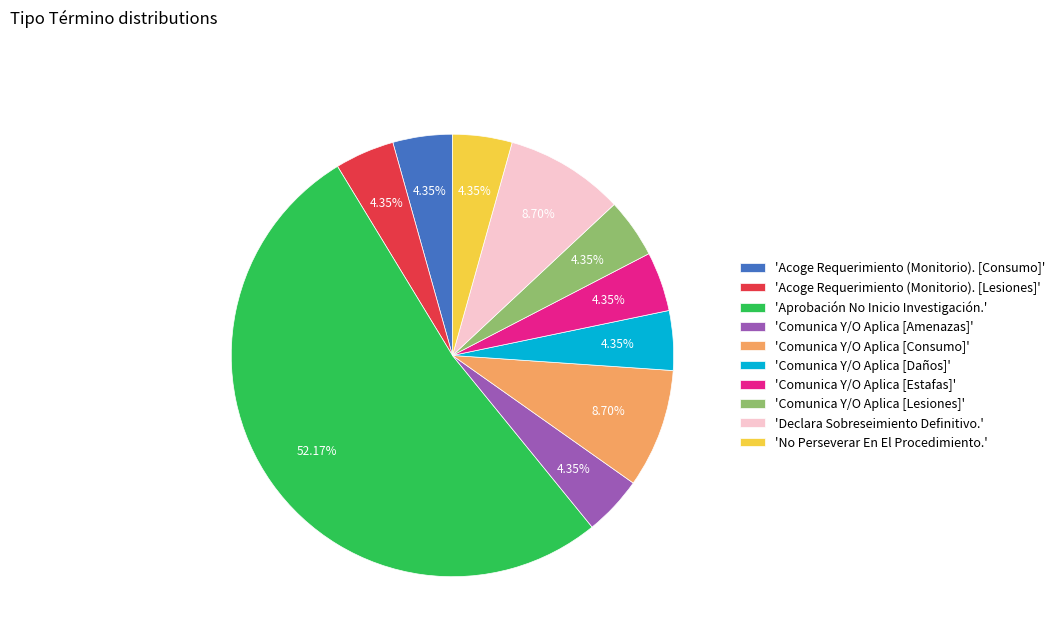

Does any single category account for the majority?

Yes